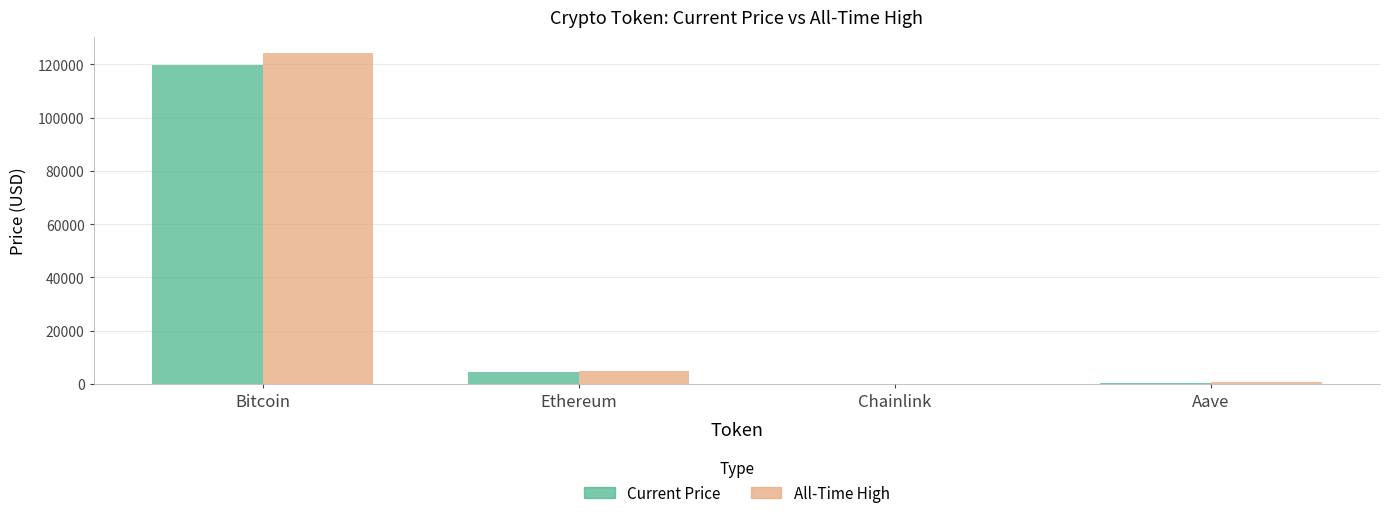

At which category is the sum across all series the highest?

Bitcoin